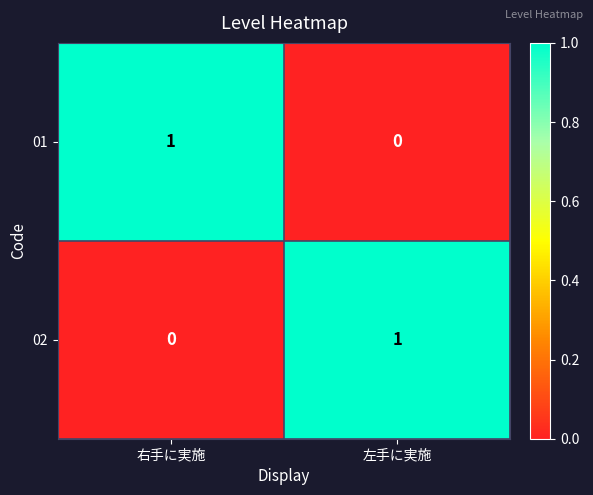

At which label is 02 closest to 0?

右手に実施